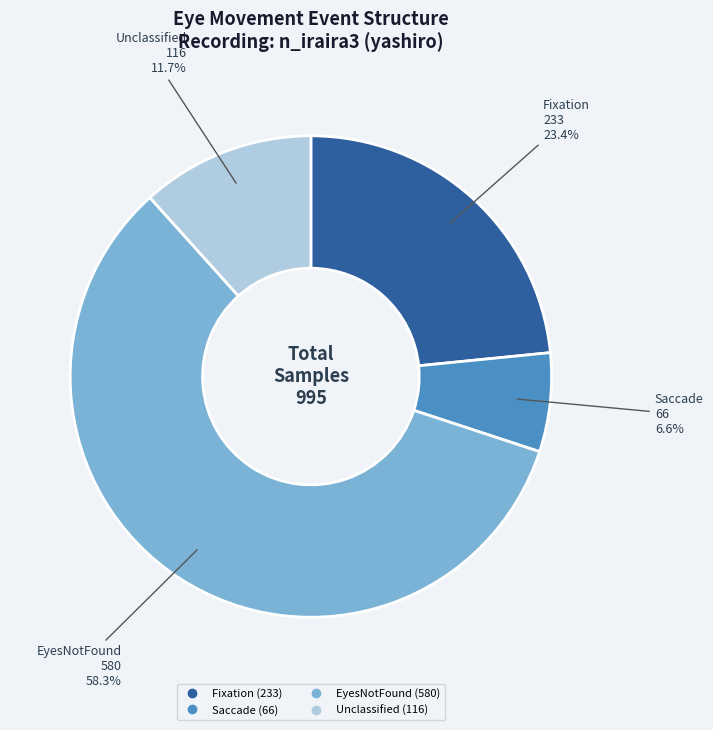

Does any single category account for the majority?

Yes